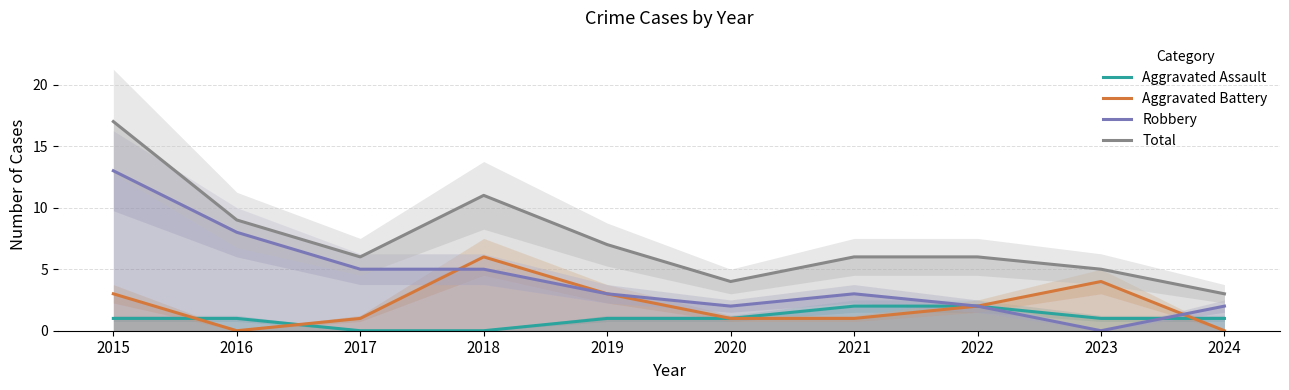

What is the difference between the Robbery values at 2016 and 2015?

5